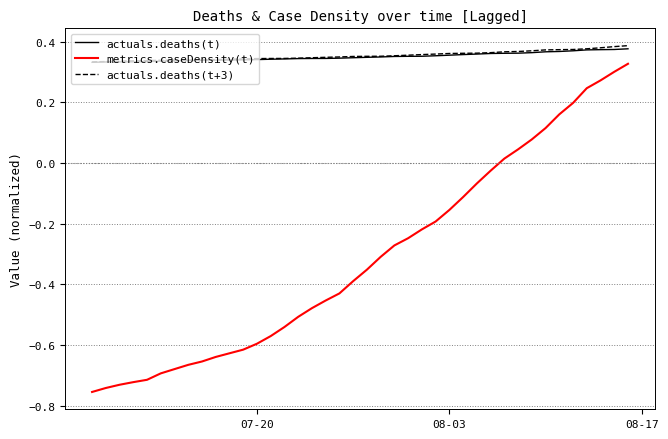

Which series has the largest range (max minus min)?

metrics.caseDensity(t)